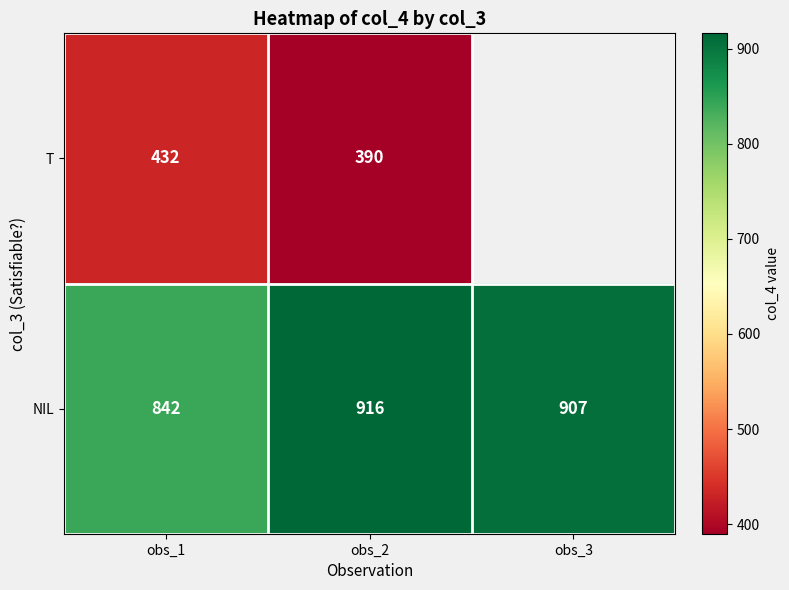

At obs_1, list the series in order from largest to smallest.

NIL, T